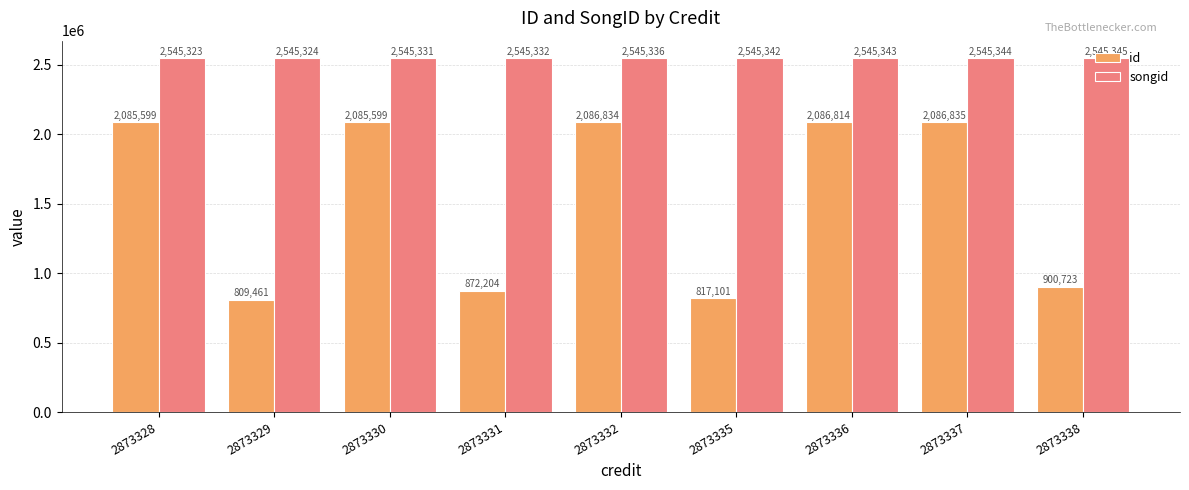

What is the value of the songid bar at the 1st from the left?

2545323